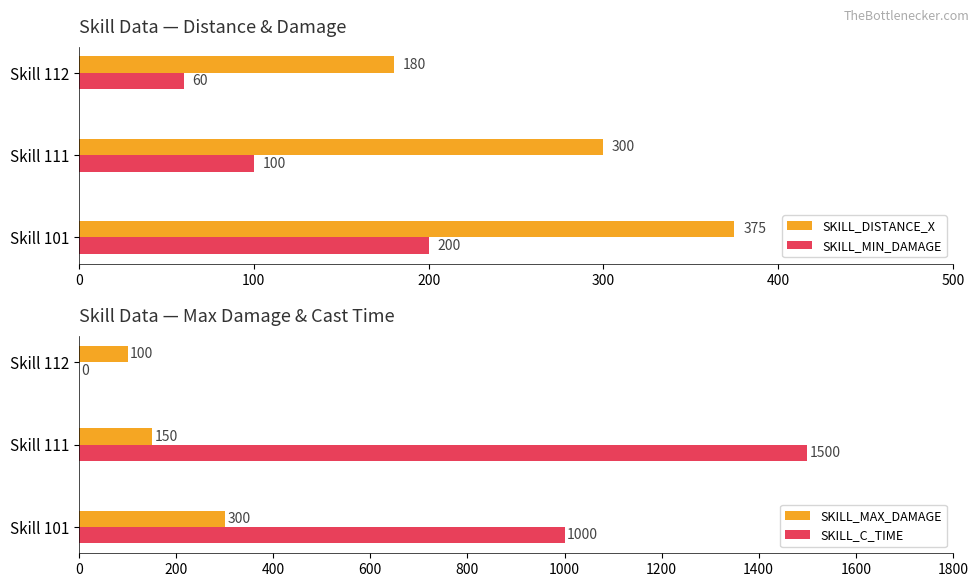

How many bars are there in total?

12